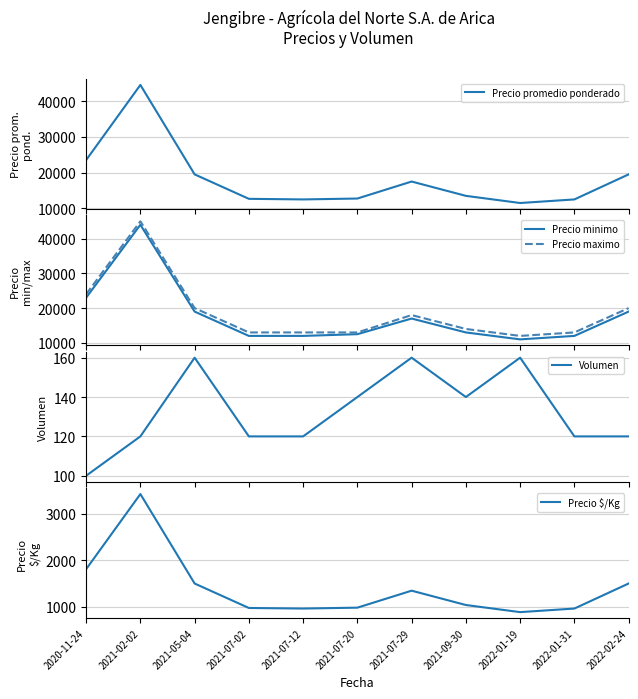

What is the difference between the second highest and second lowest values in the Precio promedio ponderado series?

11000